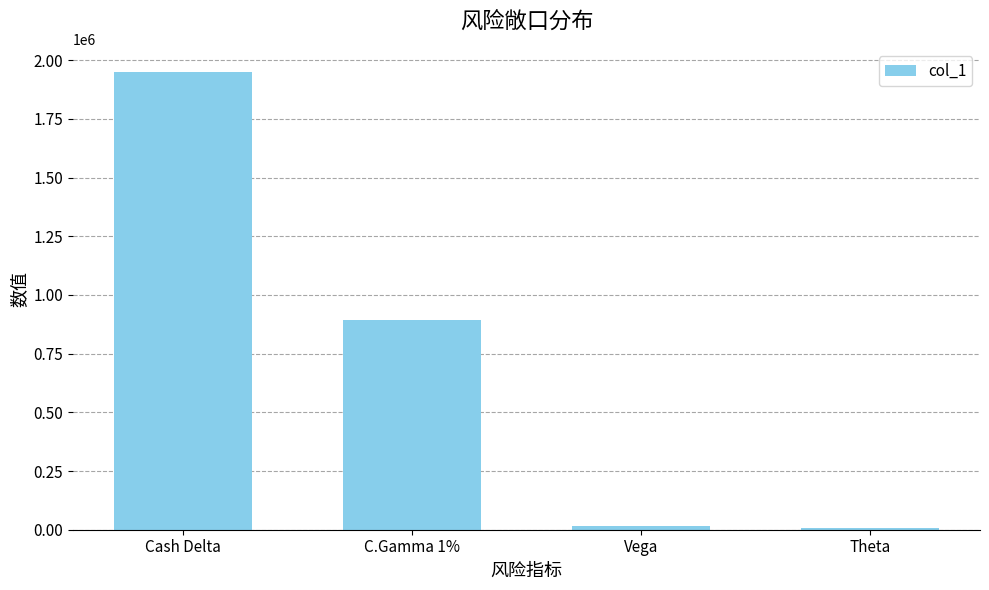

Is it true that the value at C.Gamma 1% is 892884?

True